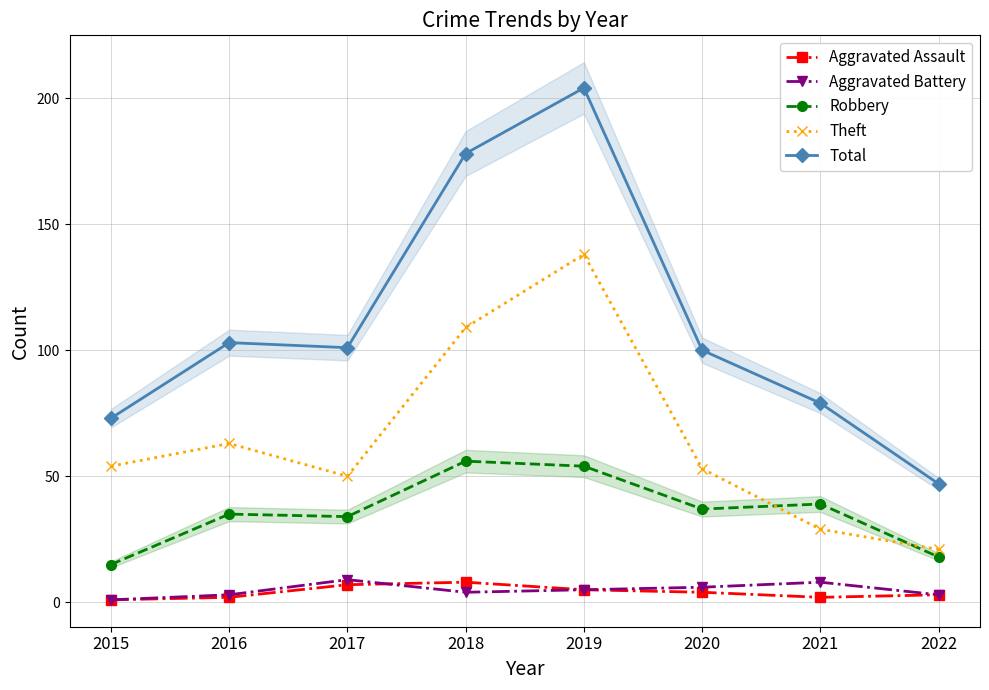

Is it true that Robbery equals 52 at 2017?

False